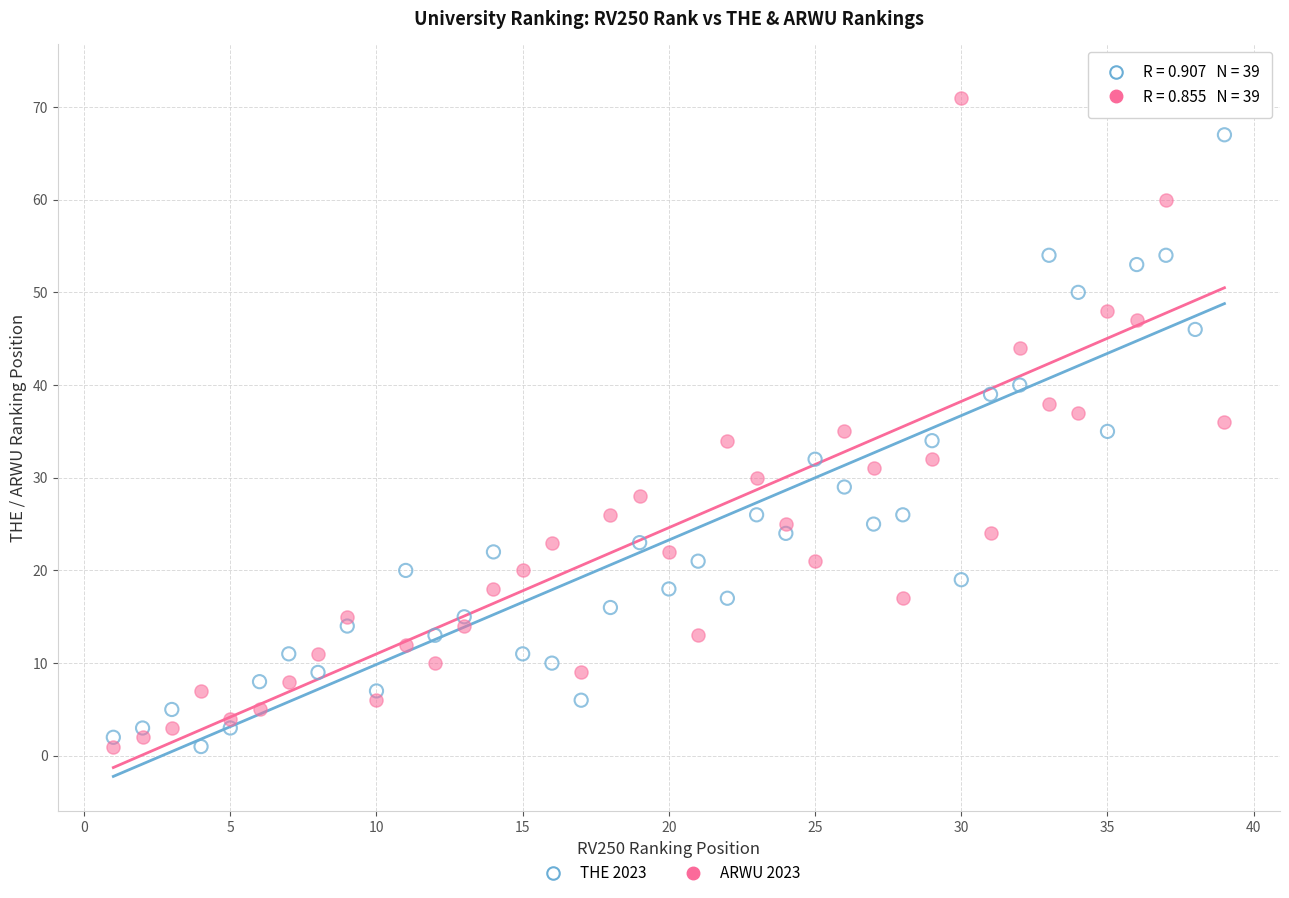

Which series reaches the maximum Y coordinate?

ARWU 2023